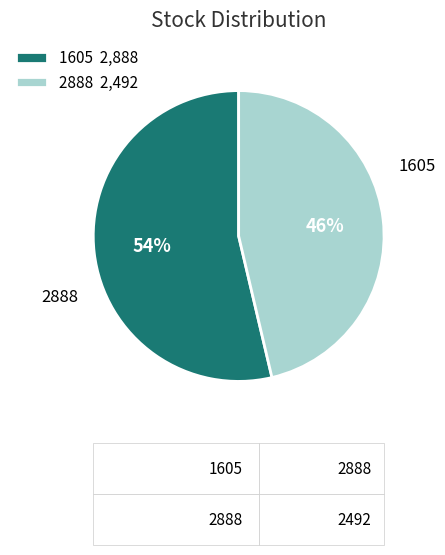

True or false: 2888 accounts for 46% of the total.

True